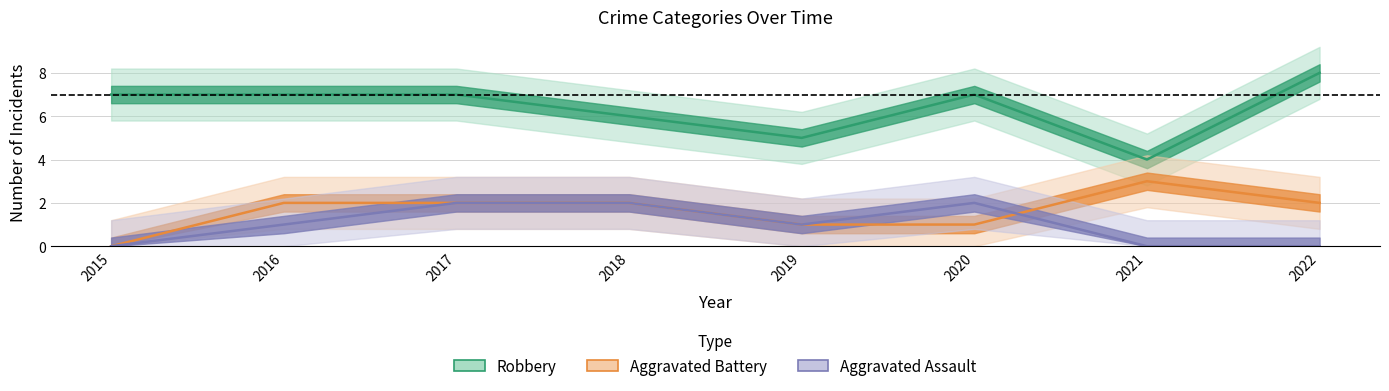

Between 2018 and 2016, which is larger?

2018